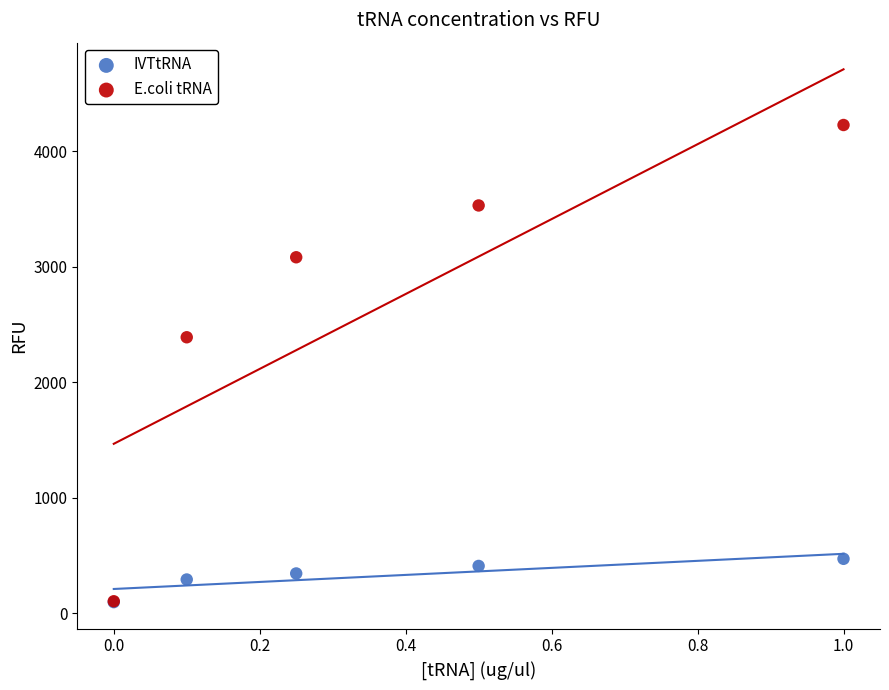

Across all series, what Y value is closest to 2160?

2387.8